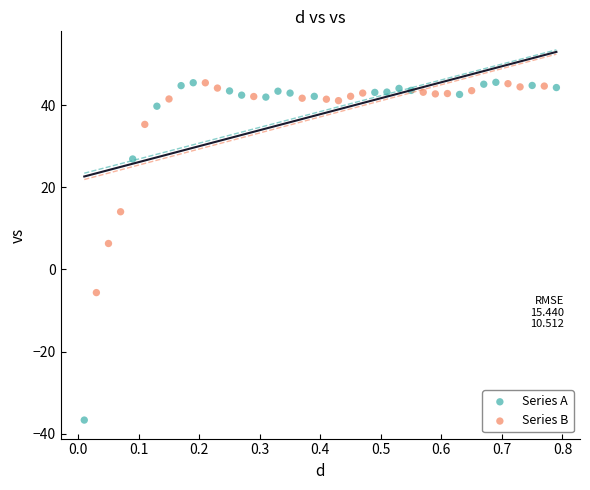

Which series has the largest Y range (max minus min)?

Series A